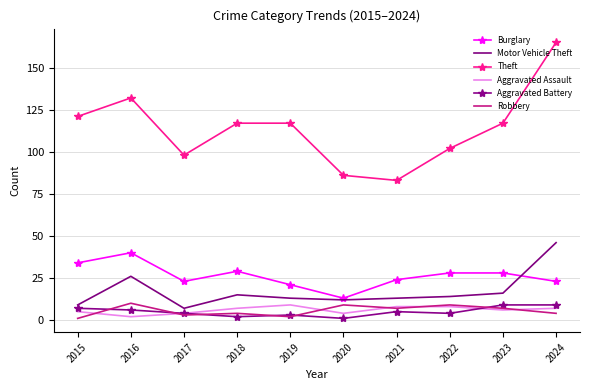

Which category has the highest value in the Theft series?

2024